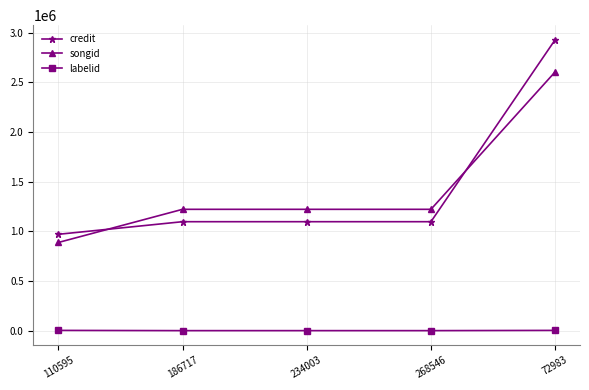

Is it true that credit equals 1698454 at 234003?

False